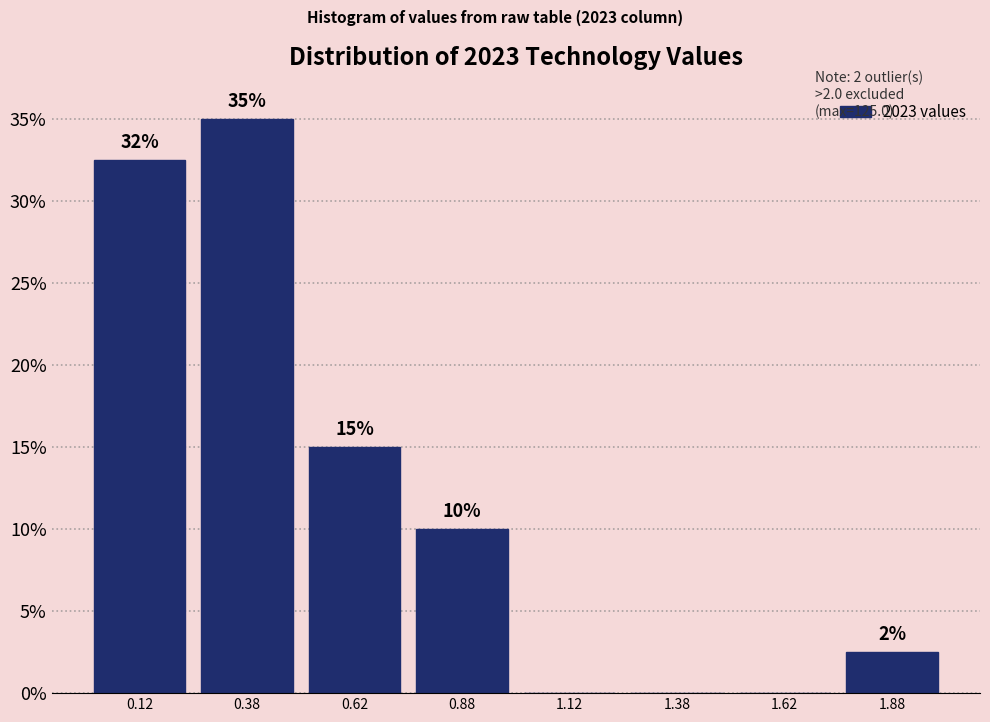

Over which range of the x-axis is the bar tallest?

0.25 to 0.50